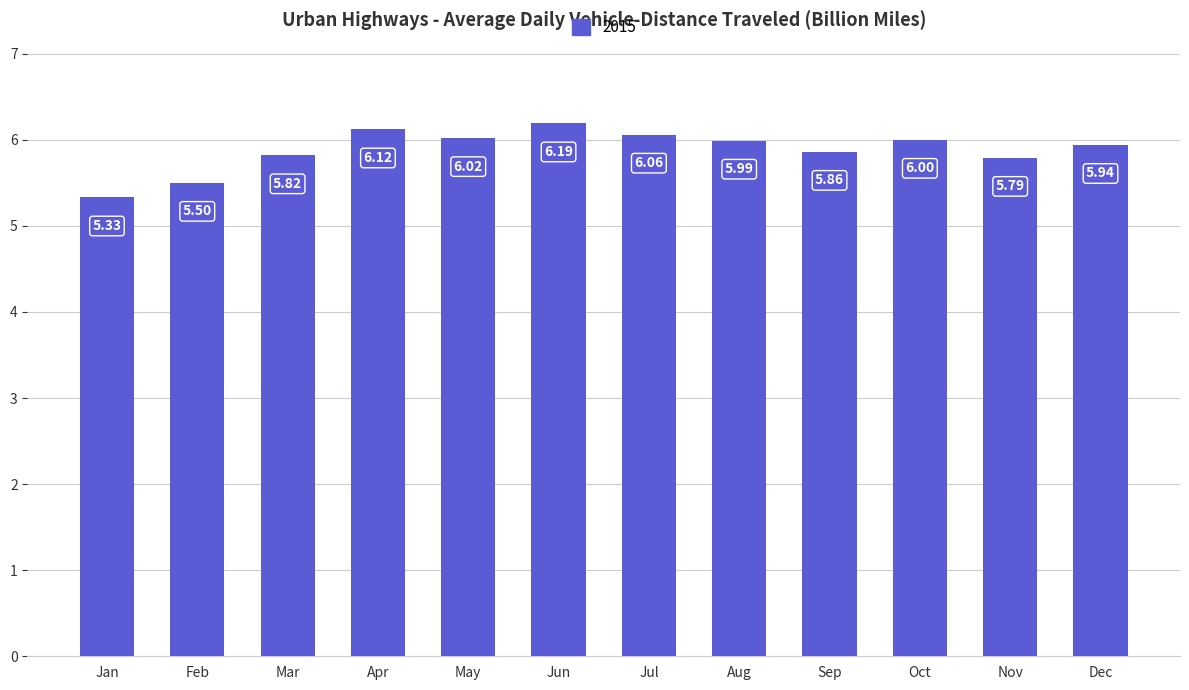

What is the change in value from Mar to Dec?

+0.1